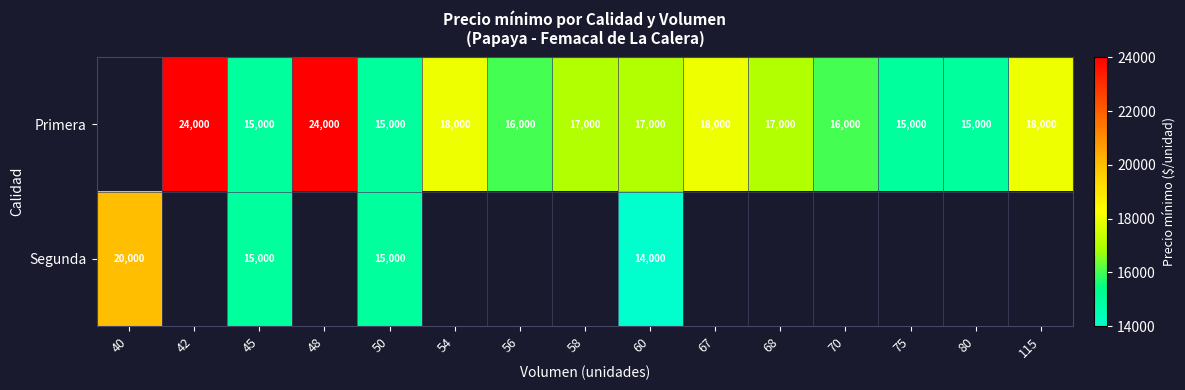

How many data points does each series have?

15